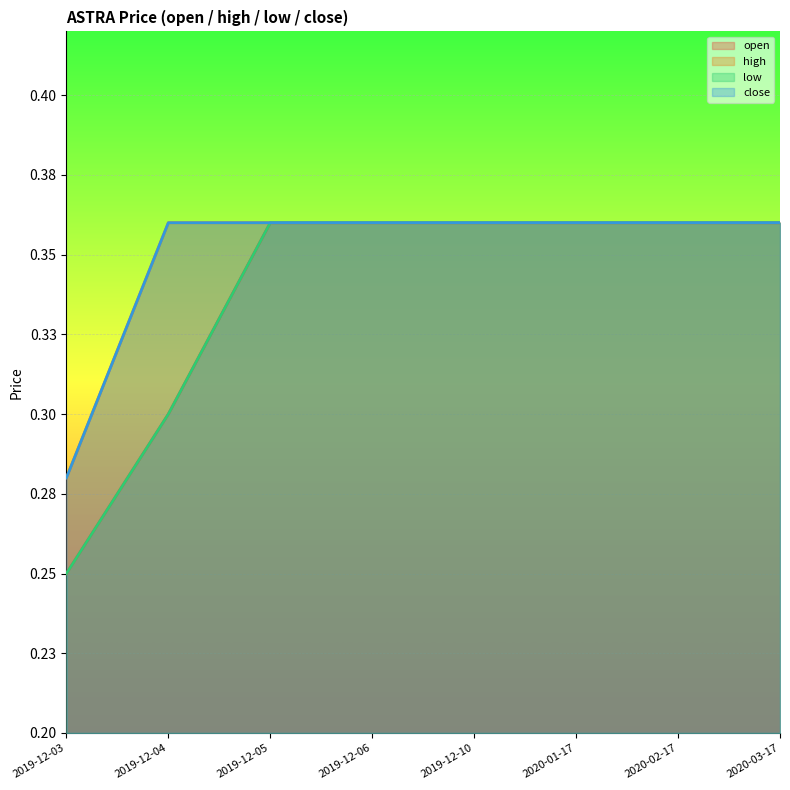

Count the number of categories in the chart.

8